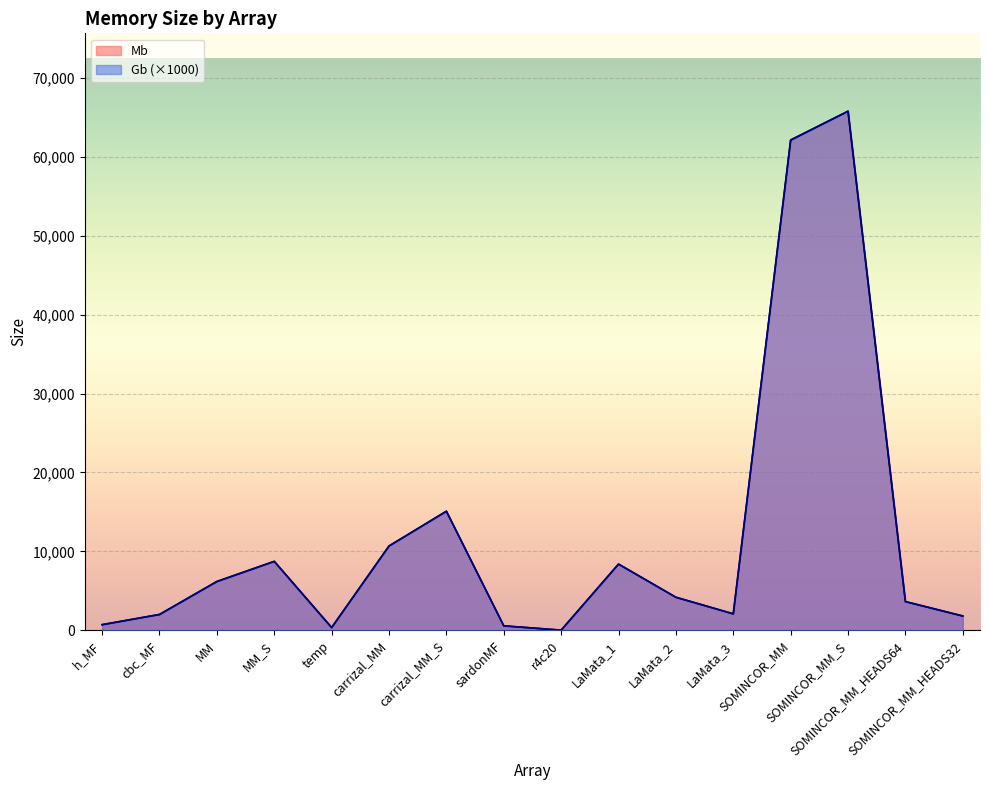

What is the difference between the second highest and minimum values in the Mb series?

62058.8